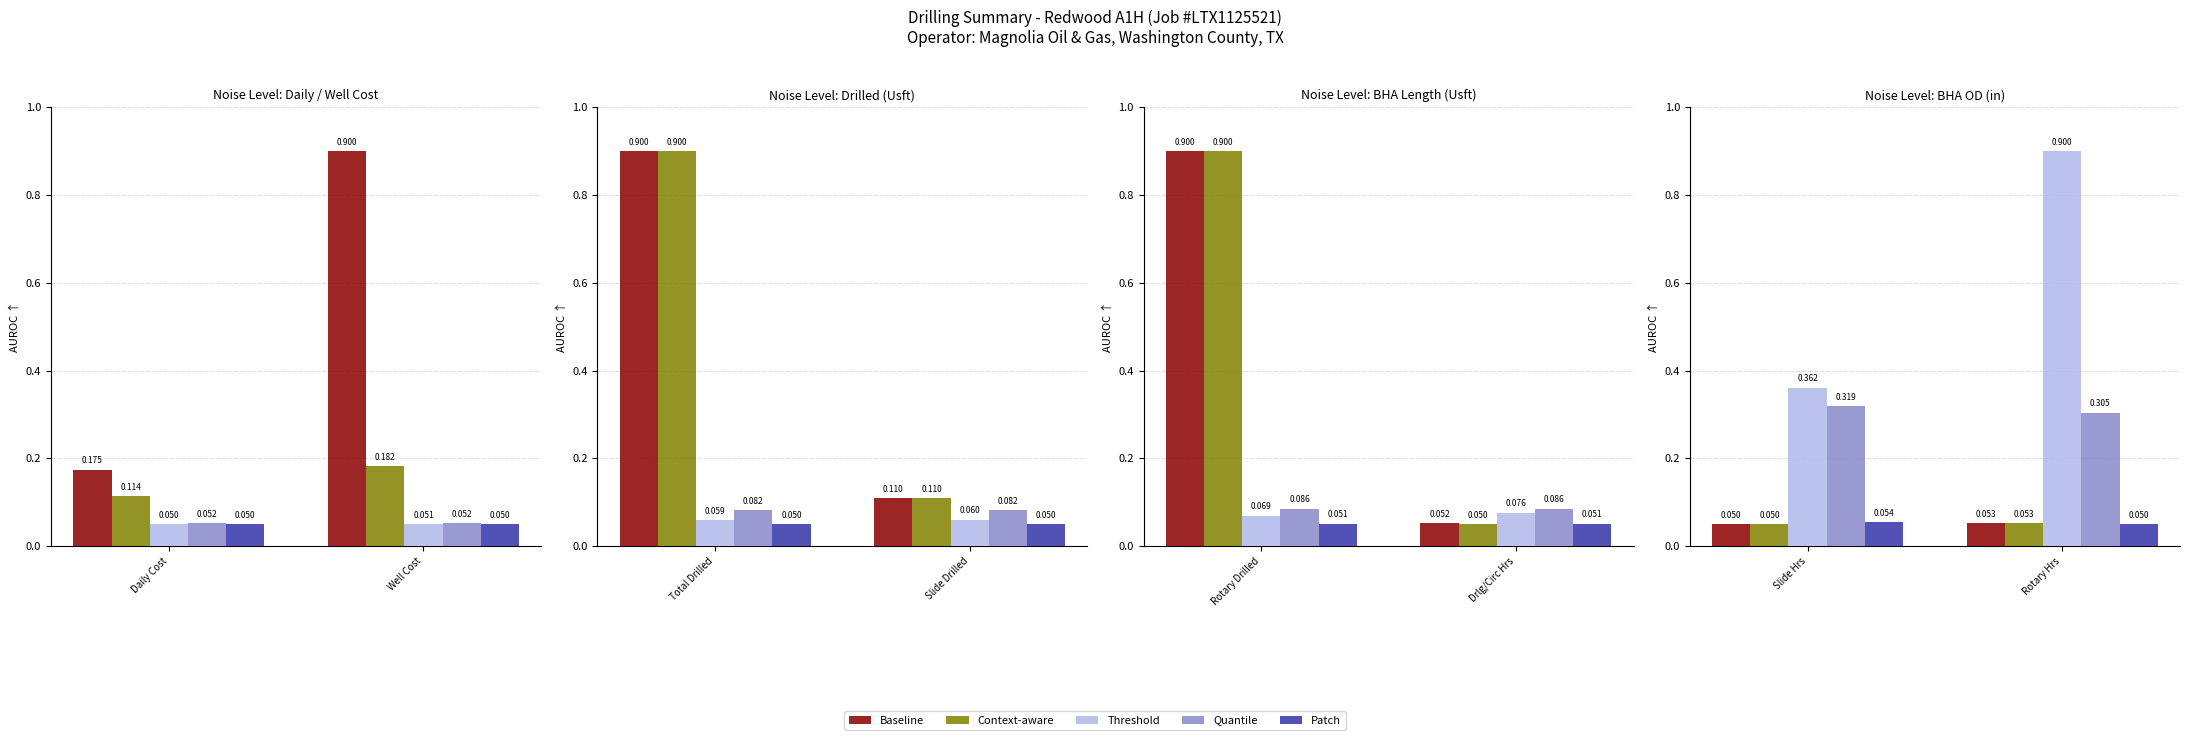

Which category has the highest value across all series?

Rotary Hrs